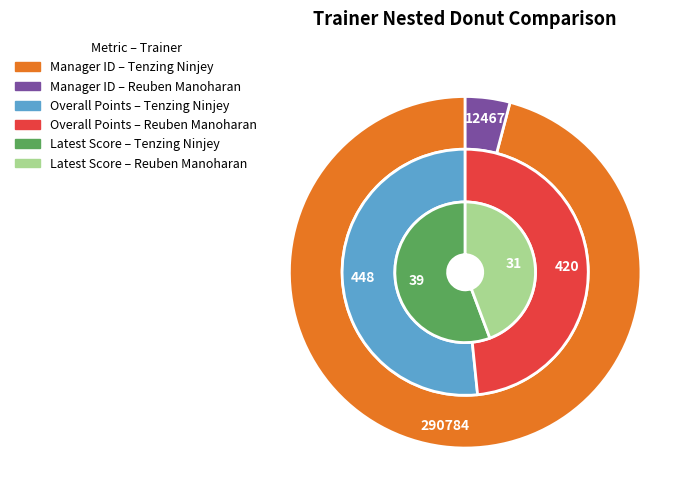

To the nearest percent, what is the difference between the Tenzing Ninjey and Reuben Manoharan slice percentages?

3%